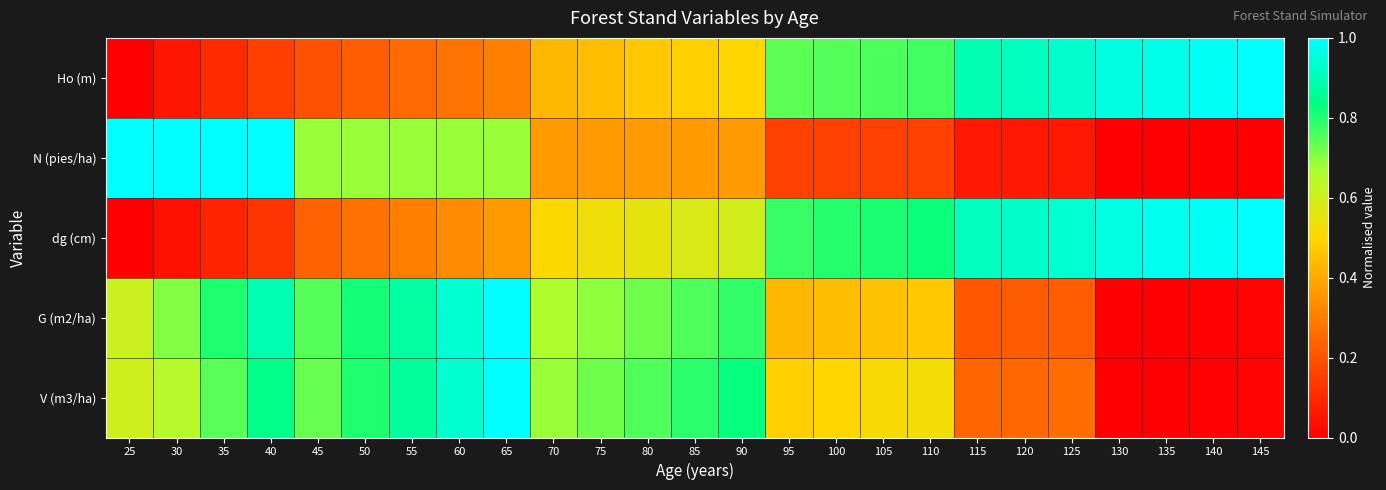

Which series has the largest range (max minus min)?

Ho (m)